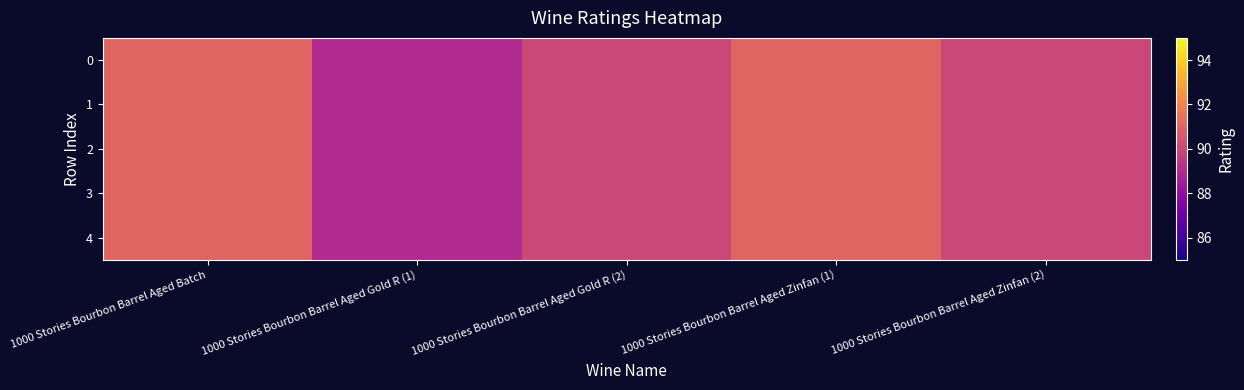

Reading right to left, list all the values displayed in this chart.

0: 1000 Stories Bourbon Barrel Aged Zinfan (2)=90	1000 Stories Bourbon Barrel Aged Zinfan (1)=91	1000 Stories Bourbon Barrel Aged Gold R (2)=90	1000 Stories Bourbon Barrel Aged Gold R (1)=89	1000 Stories Bourbon Barrel Aged Batch=91
1: 1000 Stories Bourbon Barrel Aged Zinfan (2)=90	1000 Stories Bourbon Barrel Aged Zinfan (1)=91	1000 Stories Bourbon Barrel Aged Gold R (2)=90	1000 Stories Bourbon Barrel Aged Gold R (1)=89	1000 Stories Bourbon Barrel Aged Batch=91
2: 1000 Stories Bourbon Barrel Aged Zinfan (2)=90	1000 Stories Bourbon Barrel Aged Zinfan (1)=91	1000 Stories Bourbon Barrel Aged Gold R (2)=90	1000 Stories Bourbon Barrel Aged Gold R (1)=89	1000 Stories Bourbon Barrel Aged Batch=91
3: 1000 Stories Bourbon Barrel Aged Zinfan (2)=90	1000 Stories Bourbon Barrel Aged Zinfan (1)=91	1000 Stories Bourbon Barrel Aged Gold R (2)=90	1000 Stories Bourbon Barrel Aged Gold R (1)=89	1000 Stories Bourbon Barrel Aged Batch=91
4: 1000 Stories Bourbon Barrel Aged Zinfan (2)=90	1000 Stories Bourbon Barrel Aged Zinfan (1)=91	1000 Stories Bourbon Barrel Aged Gold R (2)=90	1000 Stories Bourbon Barrel Aged Gold R (1)=89	1000 Stories Bourbon Barrel Aged Batch=91